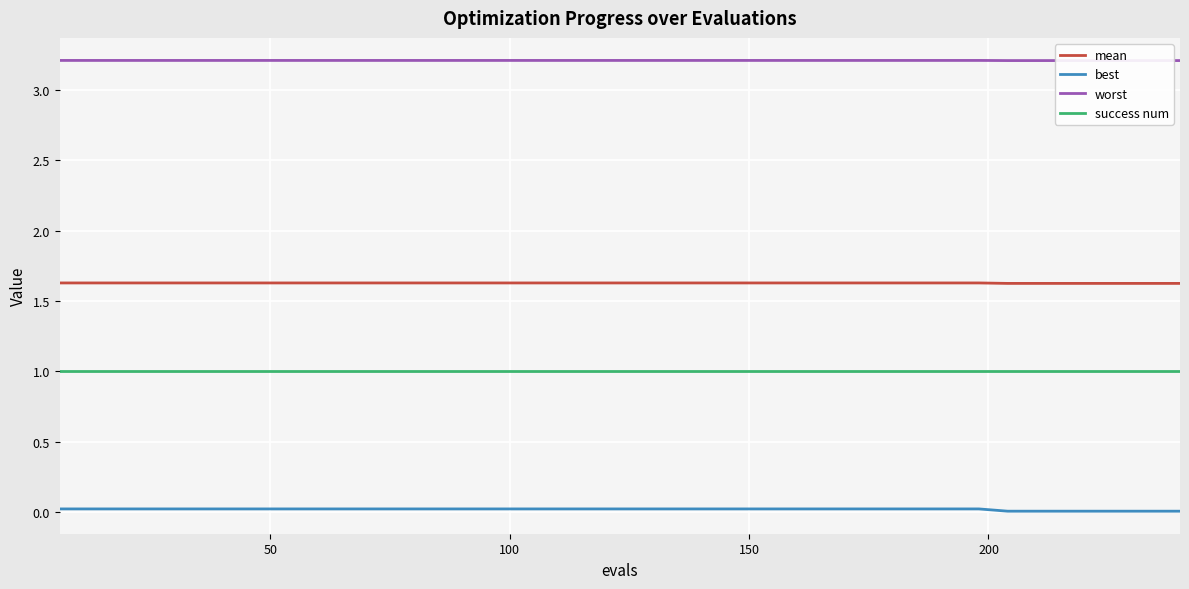

True or false: best and mean cross at least once.

False